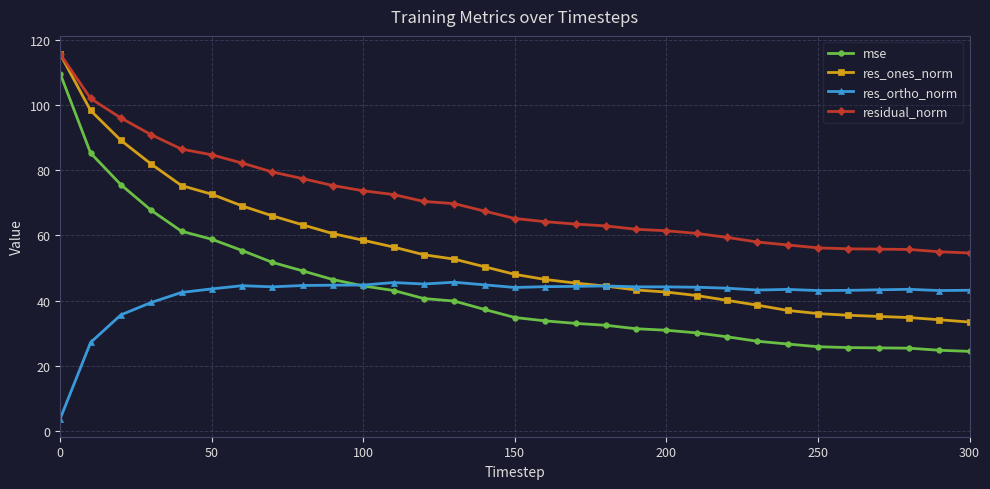

Which series has the widest spread of values?

mse